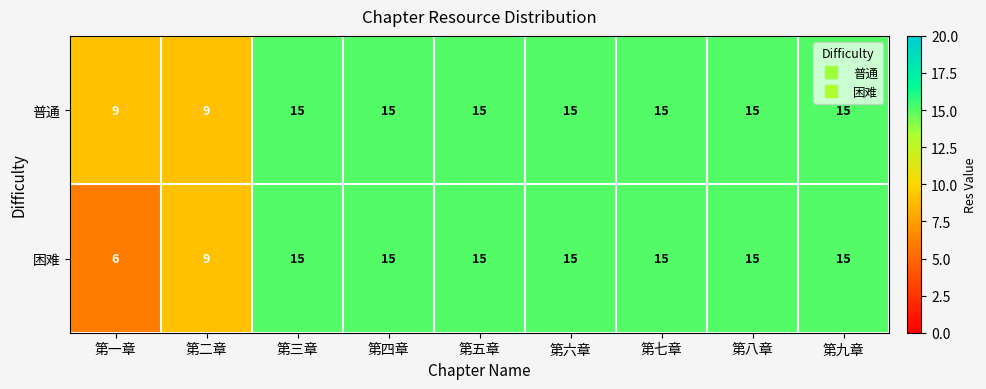

Which label corresponds to the smallest value in the chart?

第一章